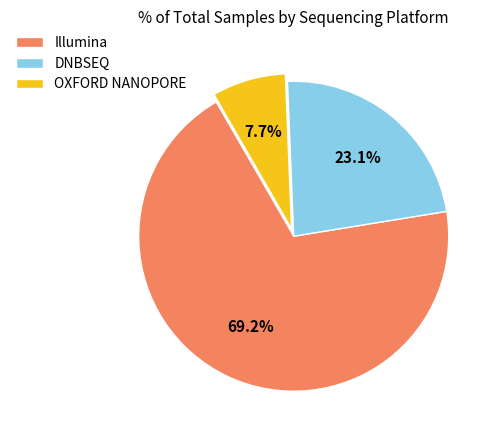

Rank the categories by value from highest to lowest.

Illumina, DNBSEQ, OXFORD NANOPORE